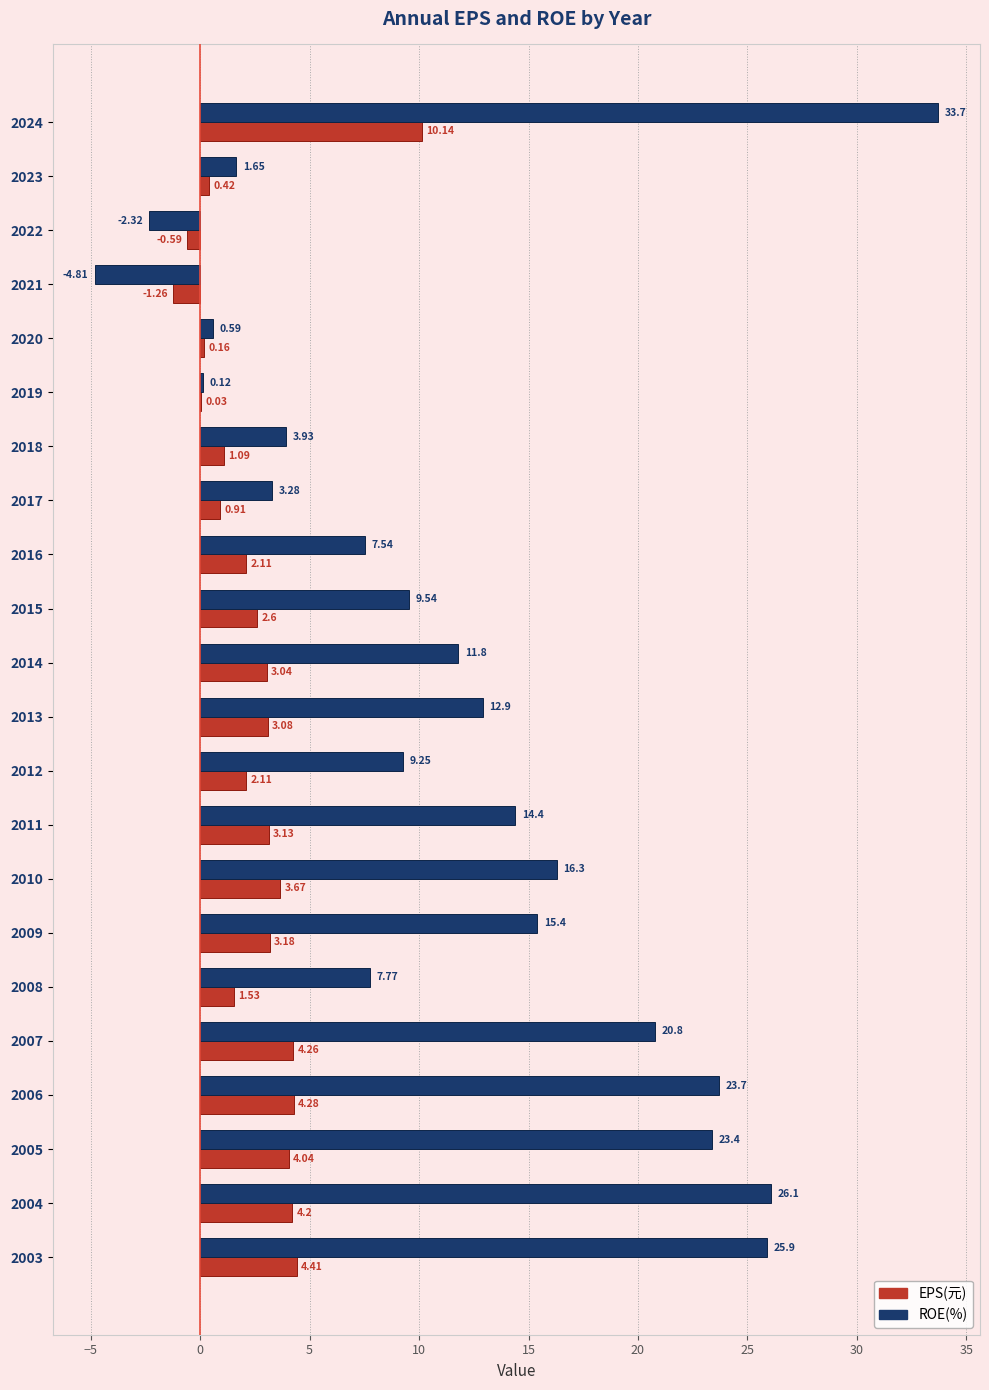

Is the value of EPS(元) at 2024 greater than the value of ROE(%) at 2021?

Yes